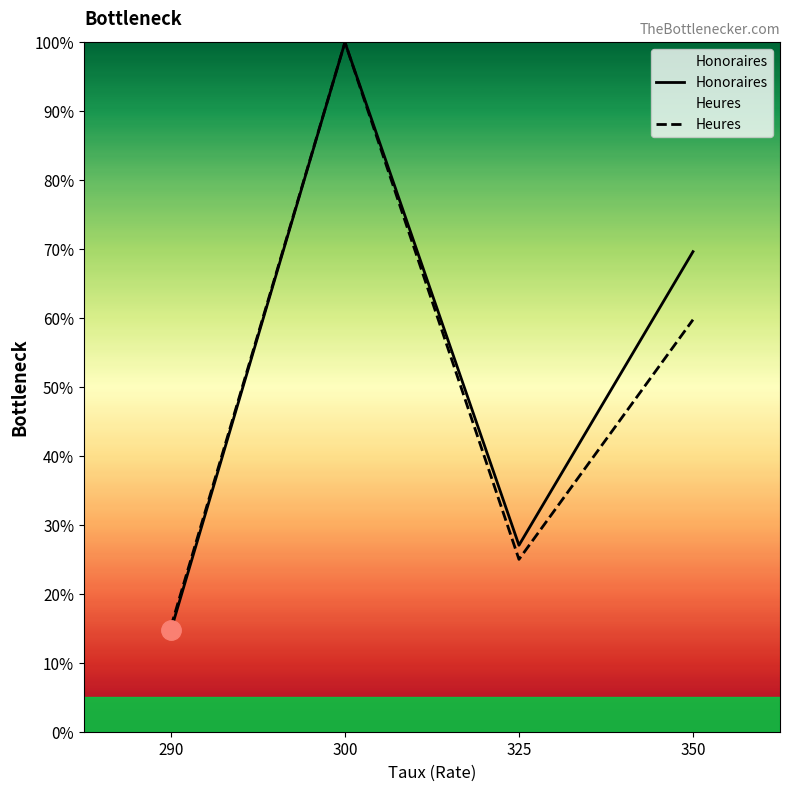

List the series in order of their overall mean, lowest first.

Heures, Honoraires